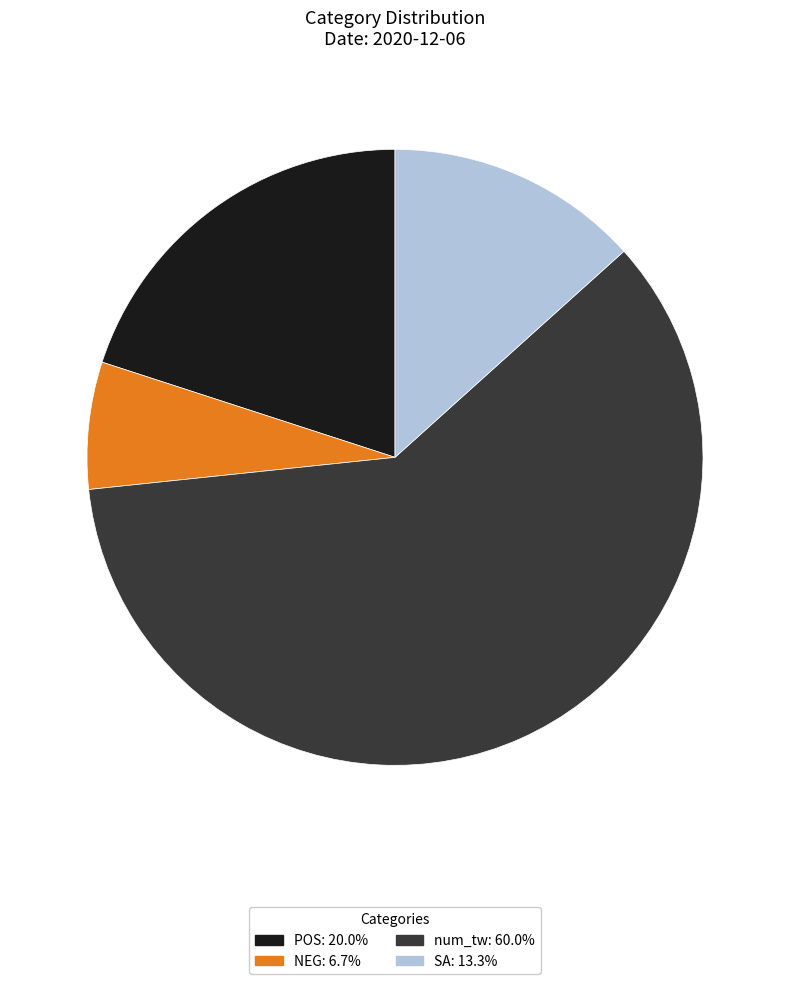

Between num_tw and POS, which is larger?

num_tw